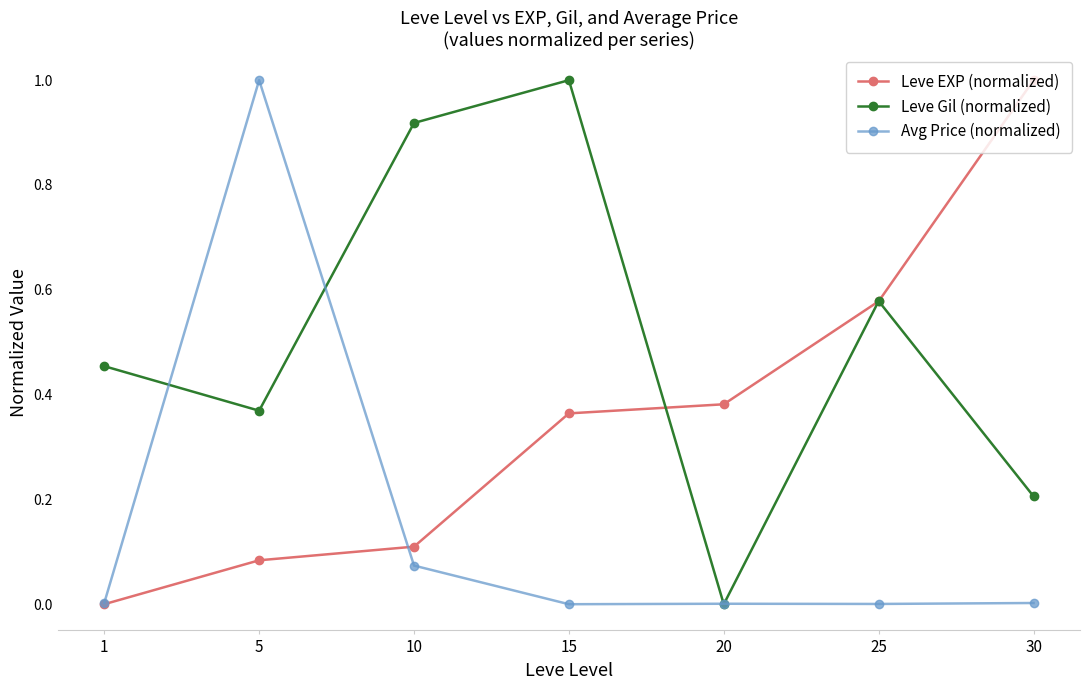

The value of Leve Gil (normalized) at 30 is 0.1. True or false?

False